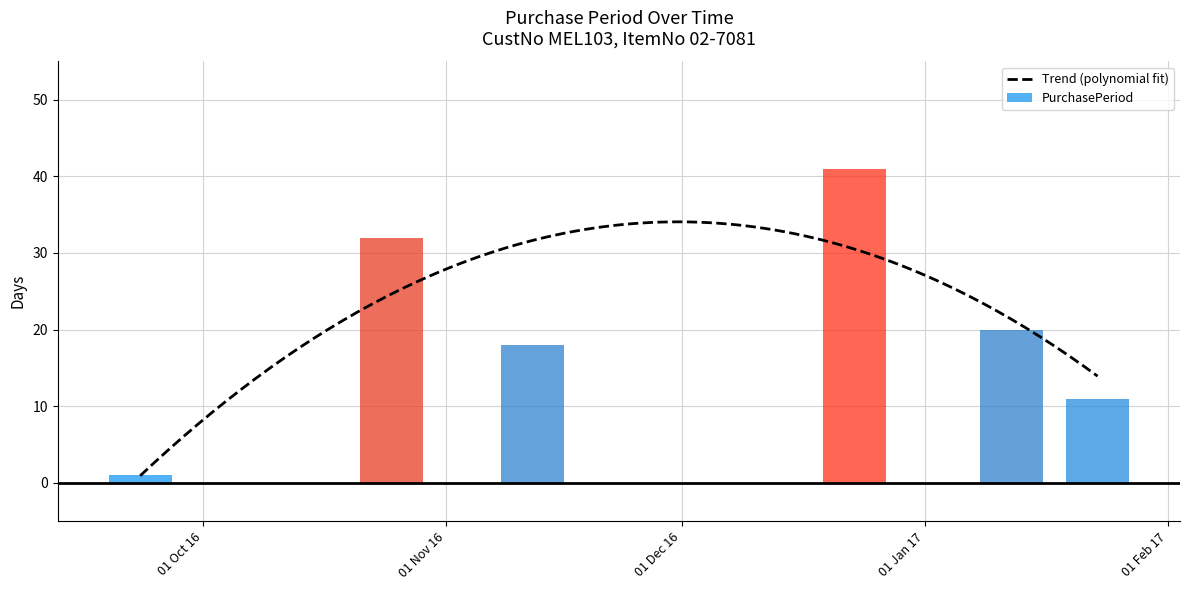

Reading left to right, transcribe all the data shown in this chart.

1	32	18	41	20	11